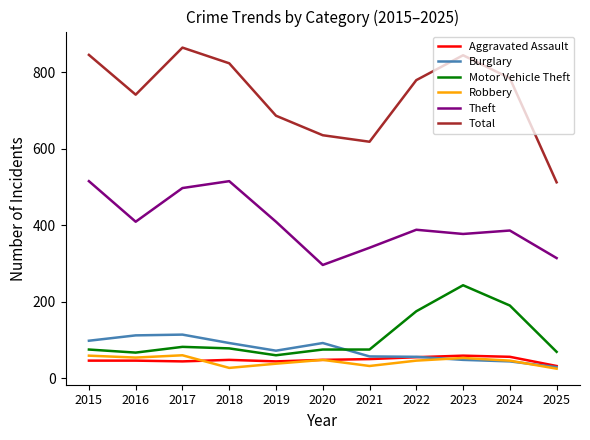

What is the total value across all series at 2021?

1173